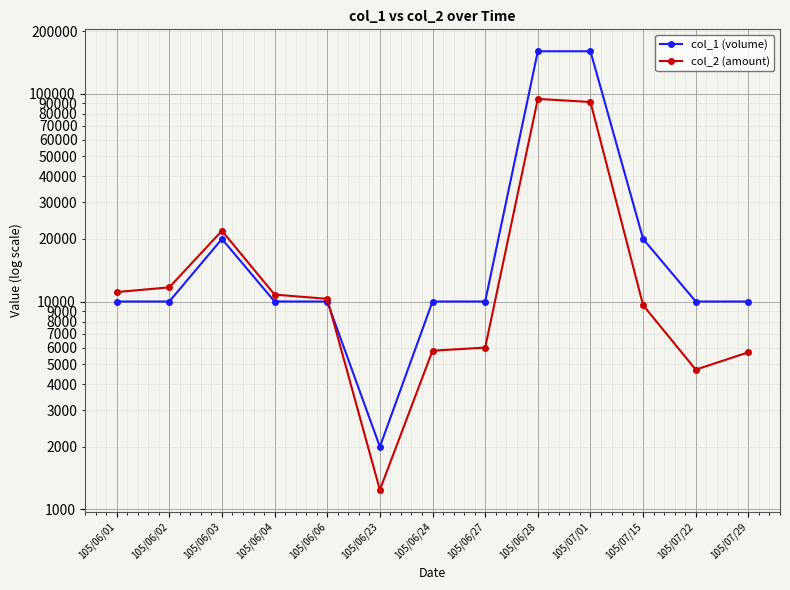

How many distinct data groups are displayed?

2